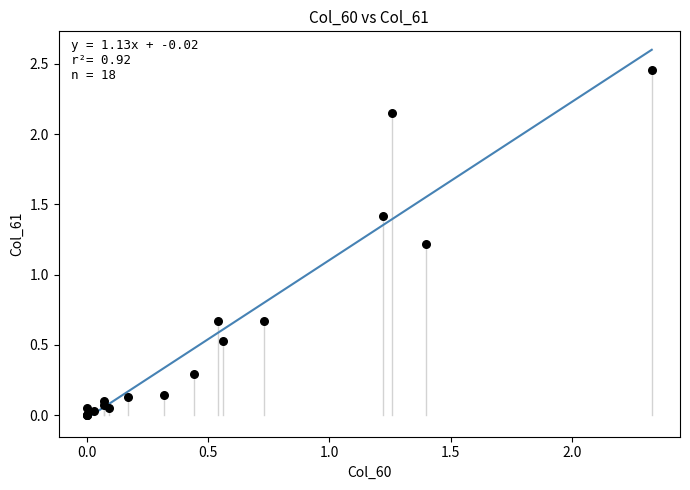

What Y value in the scatter plot is closest to 1?

1.2